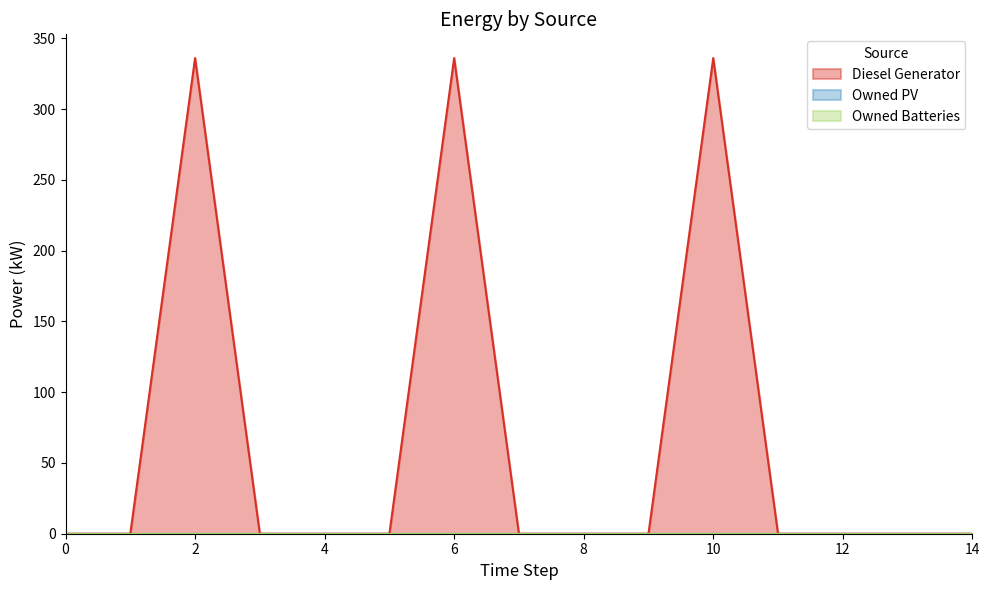

True or false: Diesel Generator and Owned PV intersect in this chart.

False